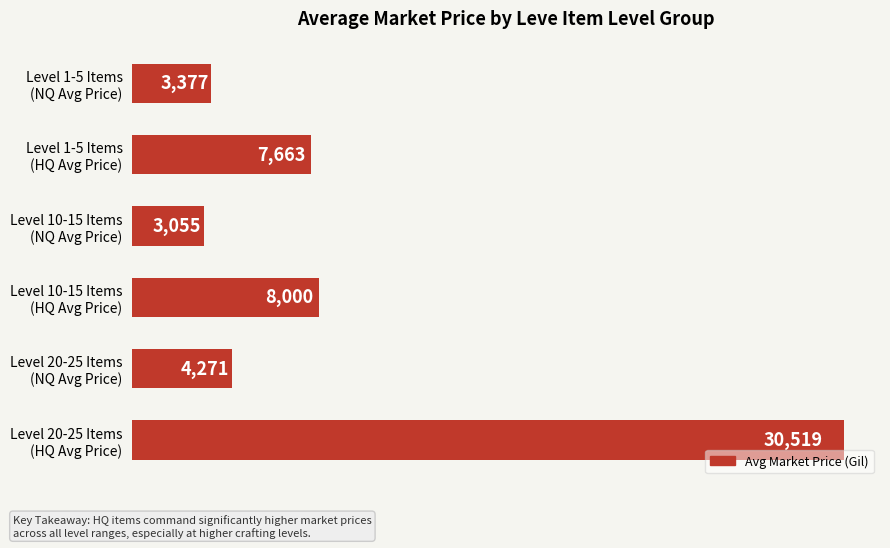

What is the average value?

9481.2